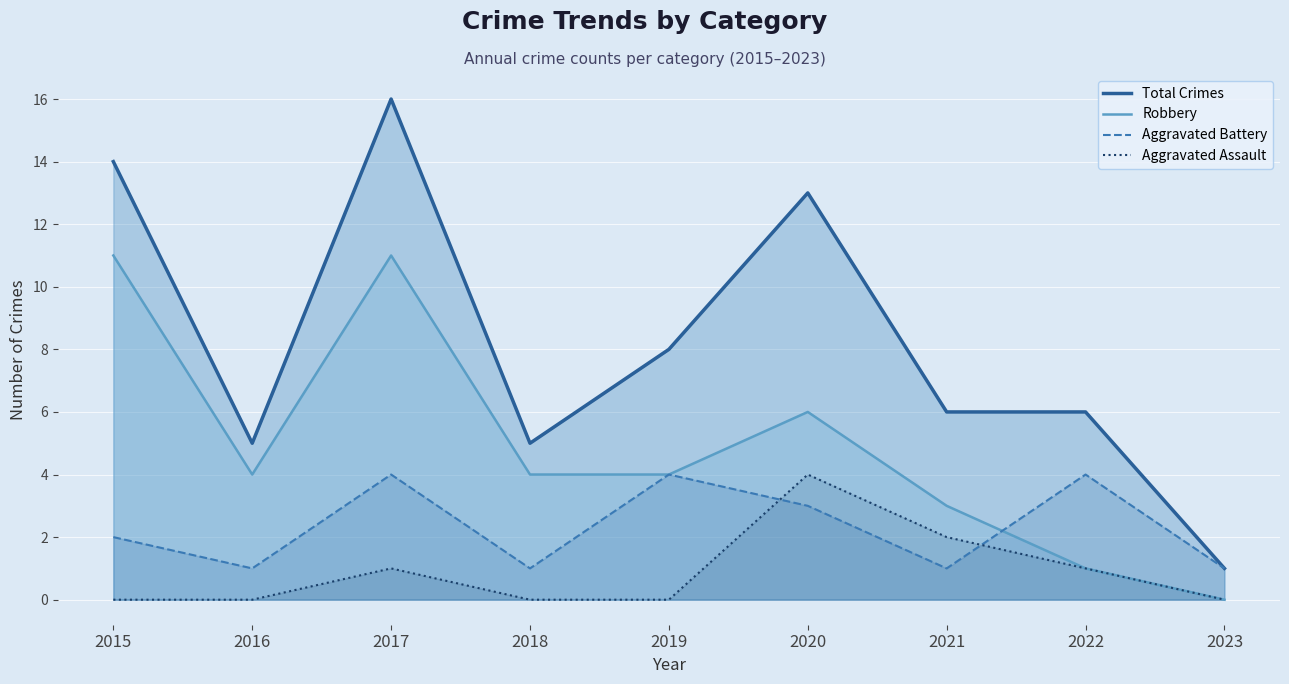

Between 2022 and 2016, which is larger?

2022